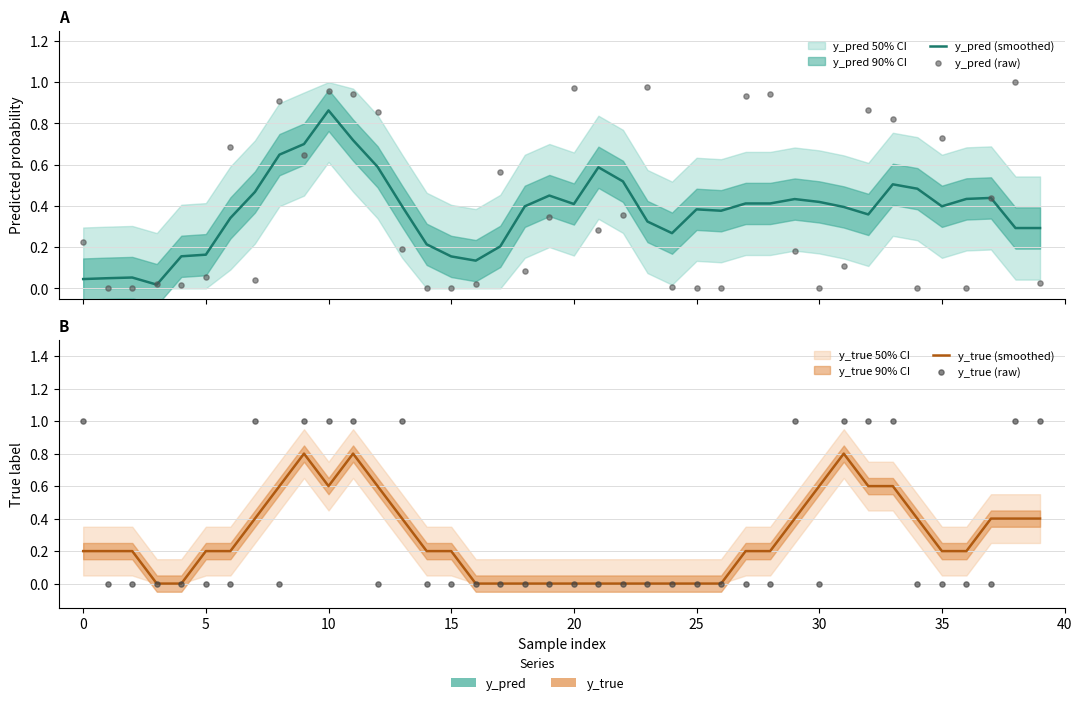

Is the value of y_pred (smoothed) at 28 greater than the value of y_true (raw) at 30?

No